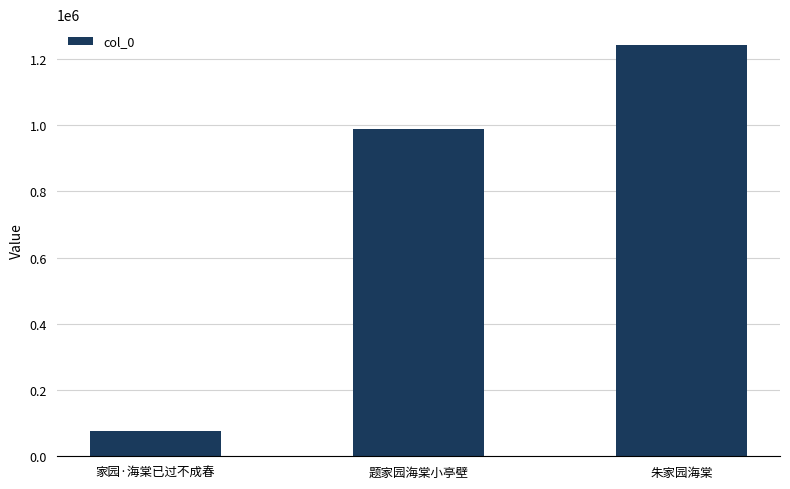

True or false: the data shows 260963 at 朱家园海棠.

False